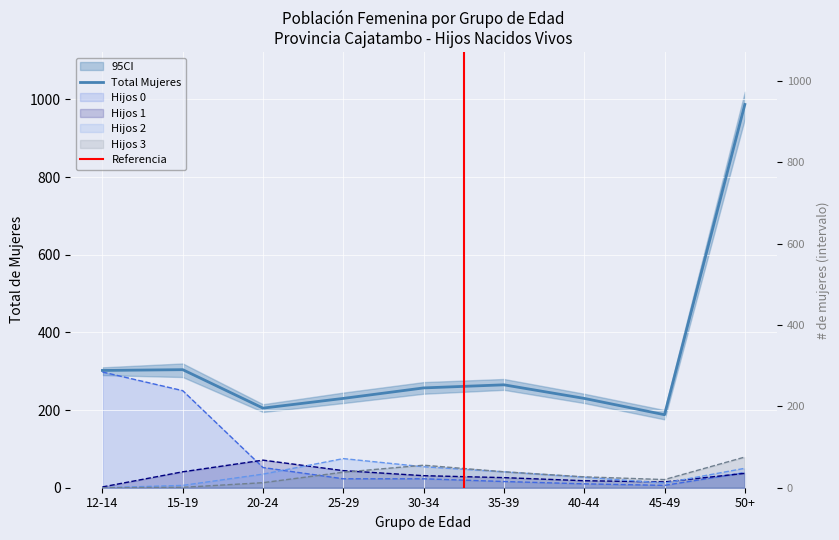

What is the difference between the maximum and minimum values in the Hijos 1 series?

69